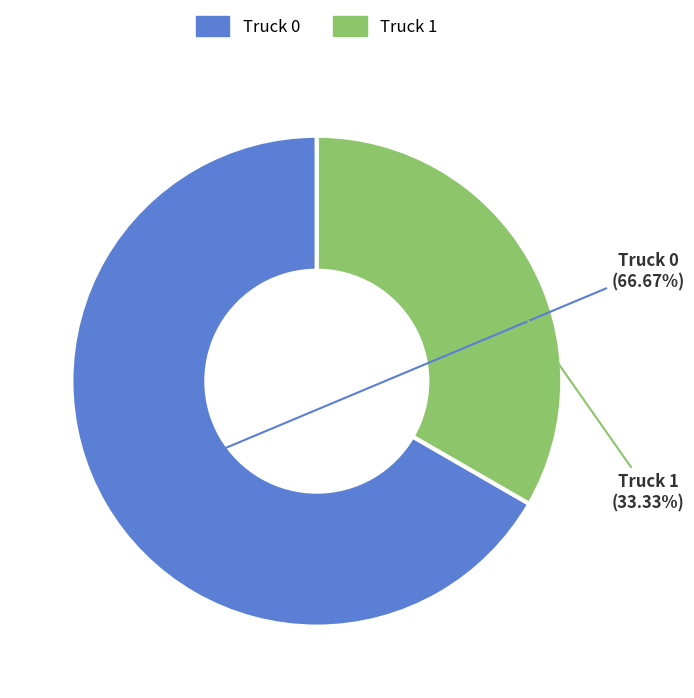

Is there a majority slice in this chart?

Yes